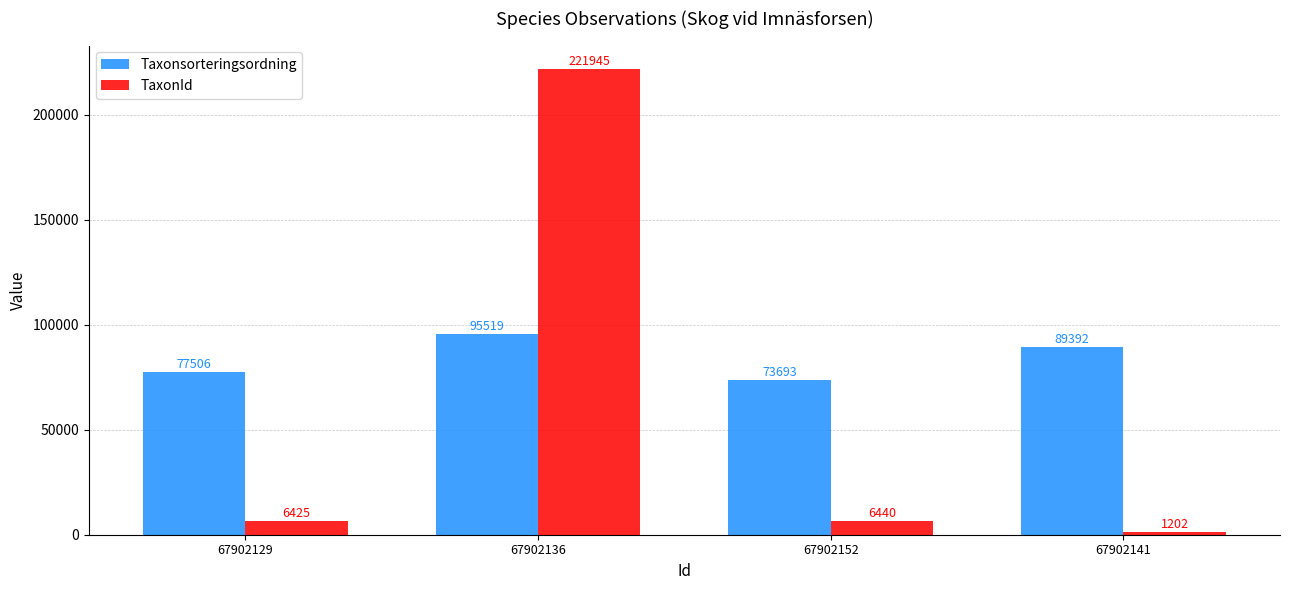

Reading left to right, list all the values displayed in this chart.

Taxonsorteringsordning: 77506	95519	73693	89392
TaxonId: 6425	221945	6440	1202